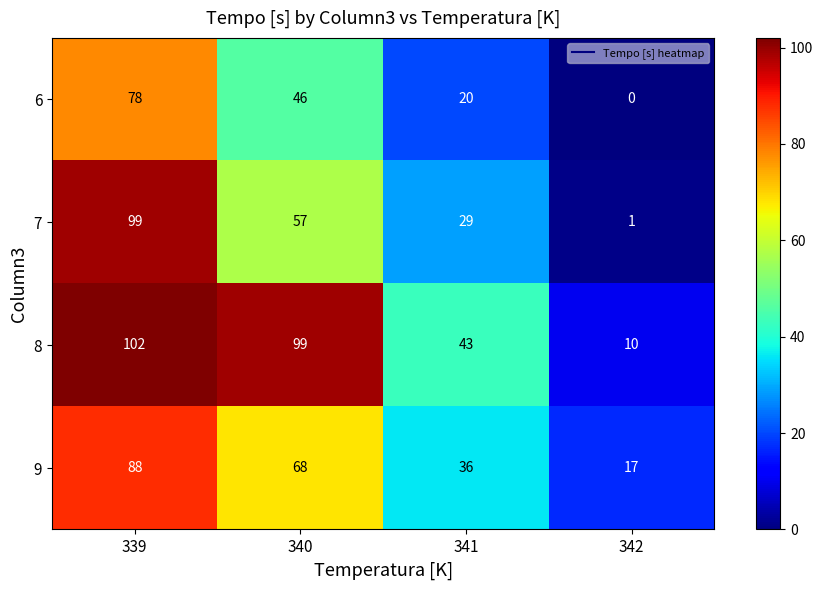

At which category is the sum across all series the highest?

339